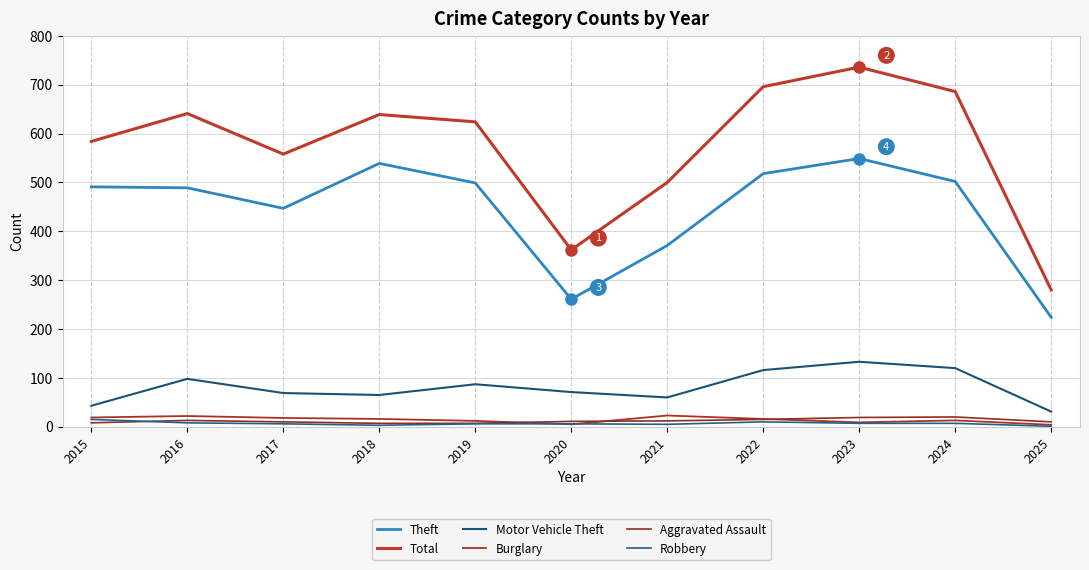

Does the chart have visible grid lines?

Yes